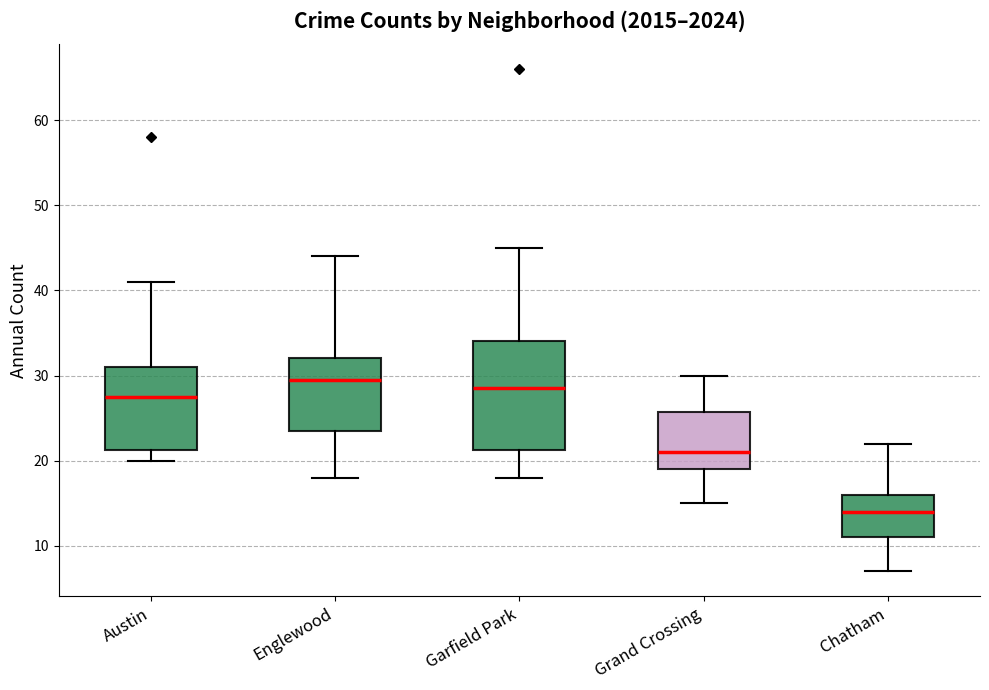

Reading left to right, read every box against the y-axis: the position of its median line, the range the box covers, and the ends of its whiskers. The values are not printed on the chart, so give them approximately, as read against the axis.

Austin: median 28, box 21 to 31, whiskers 20 to 41
Englewood: median 30, box 24 to 32, whiskers 18 to 44
Garfield Park: median 29, box 21 to 34, whiskers 18 to 45
Grand Crossing: median 21, box 19 to 26, whiskers 15 to 30
Chatham: median 14, box 11 to 16, whiskers 7 to 22